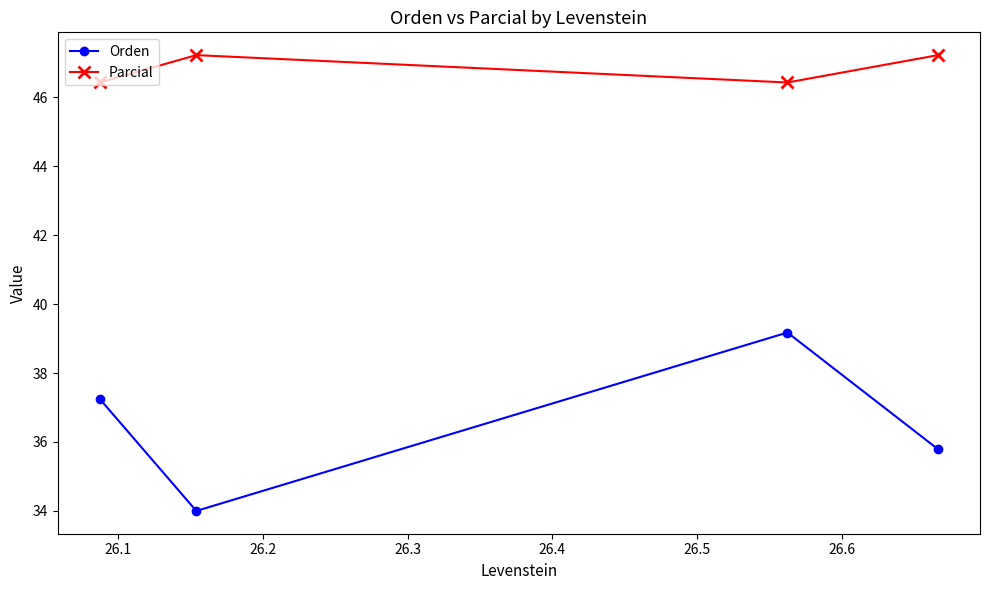

What is the difference between the maximum and minimum values in the Orden series?

5.2